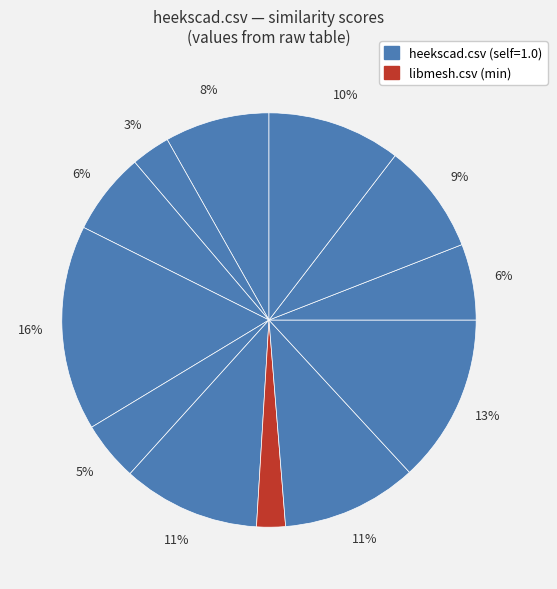

Which slice is the largest?

heekscad.csv